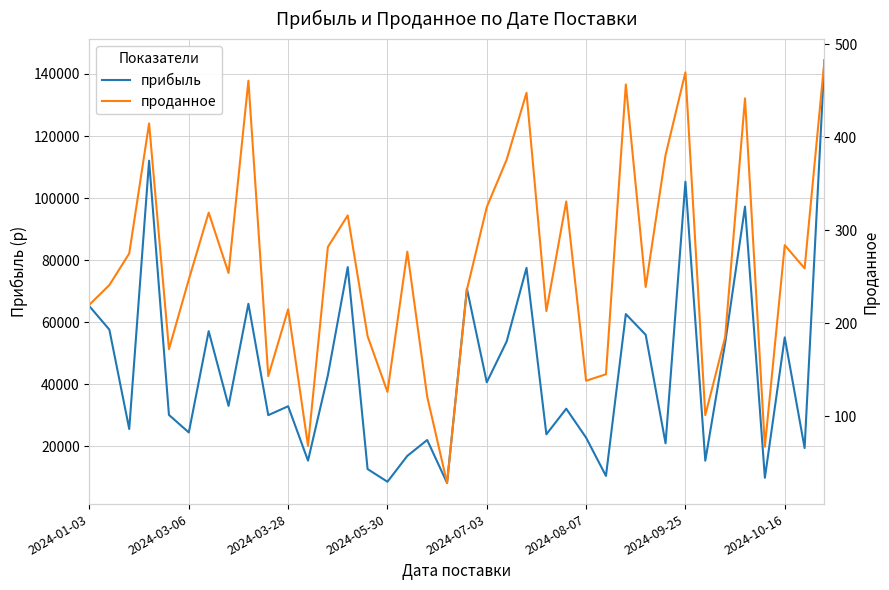

What is the value of the прибыль point at the 34th from the left?

97240